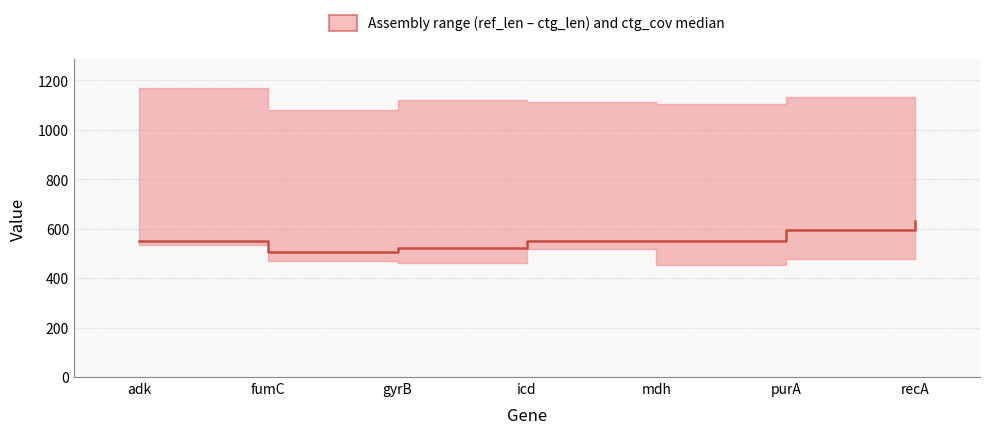

What is the sum of all values?

3903